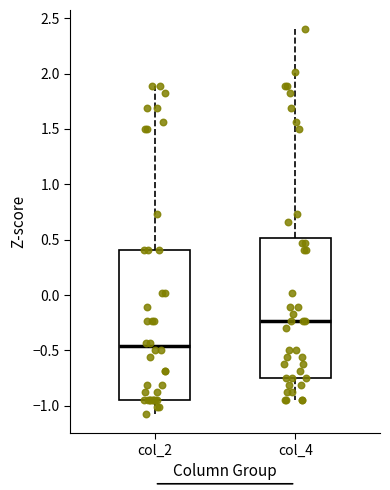

Reading left to right, transcribe this box plot: for each box, give where its median line is, the range the box spans, and where its two whiskers end, as read against the y-axis. The values are not printed on the chart, so give them approximately, as read against the axis.

col_2: median -0.45, box -0.95 to 0.40, whiskers -1.05 to 1.90
col_4: median -0.25, box -0.75 to 0.50, whiskers -0.95 to 2.40